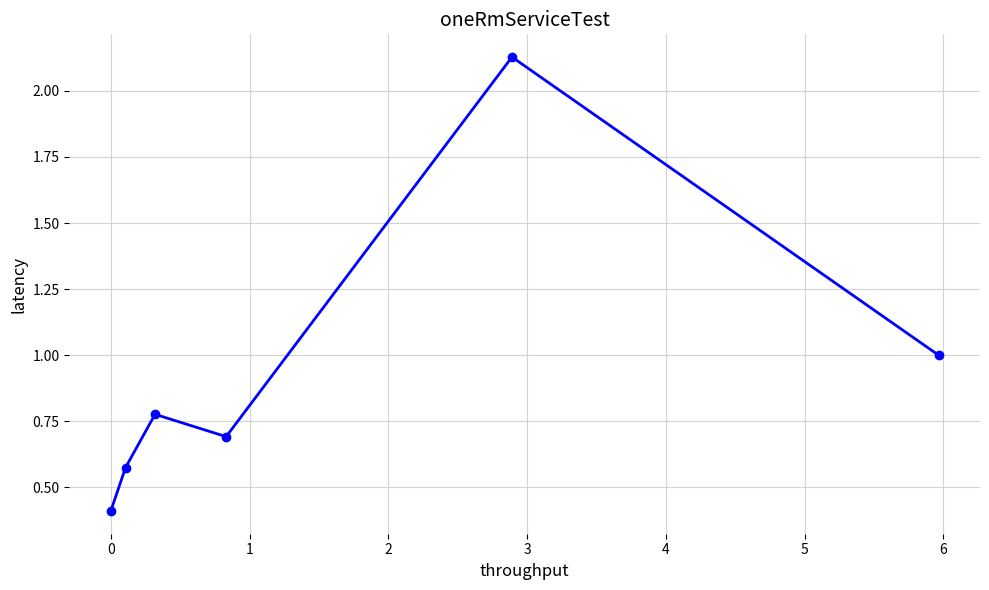

What is the difference between the second highest and second lowest values?

0.4